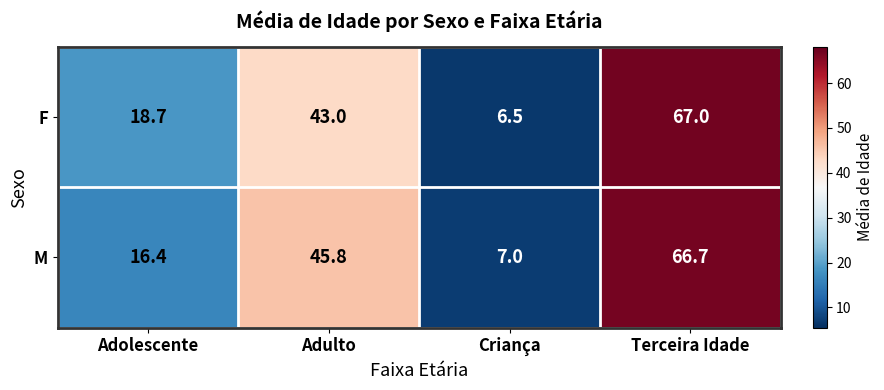

Which label corresponds to the smallest value in the chart?

Criança